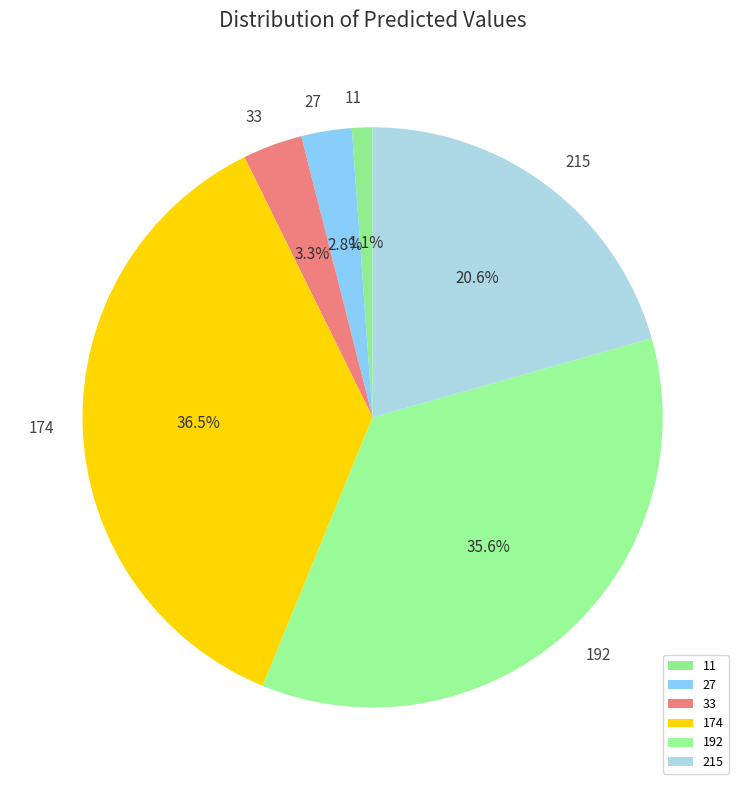

Between 11 and 27, which is larger?

27